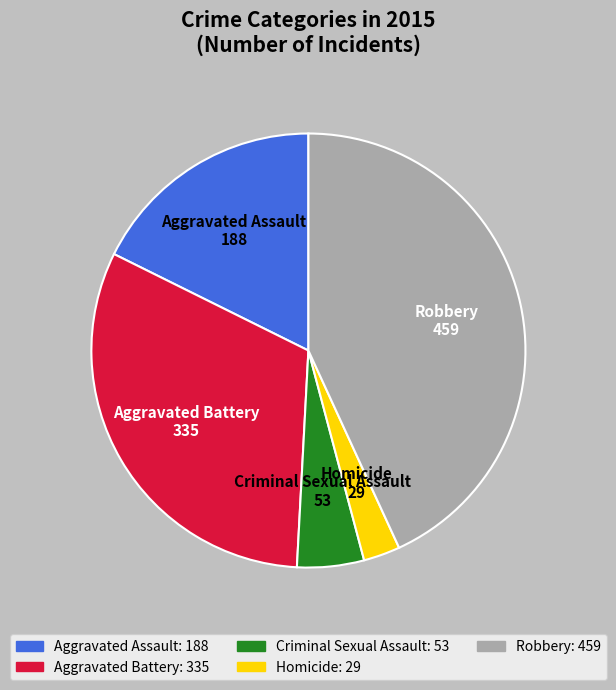

Which slice is the smallest?

Homicide